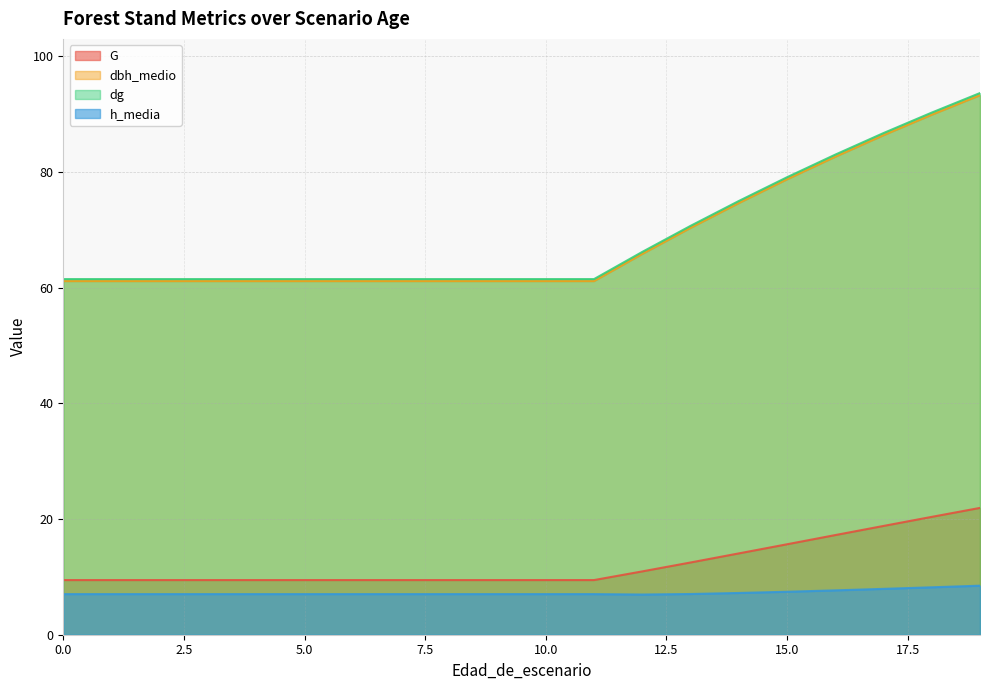

What is the difference between the highest and lowest values at 9?

54.5